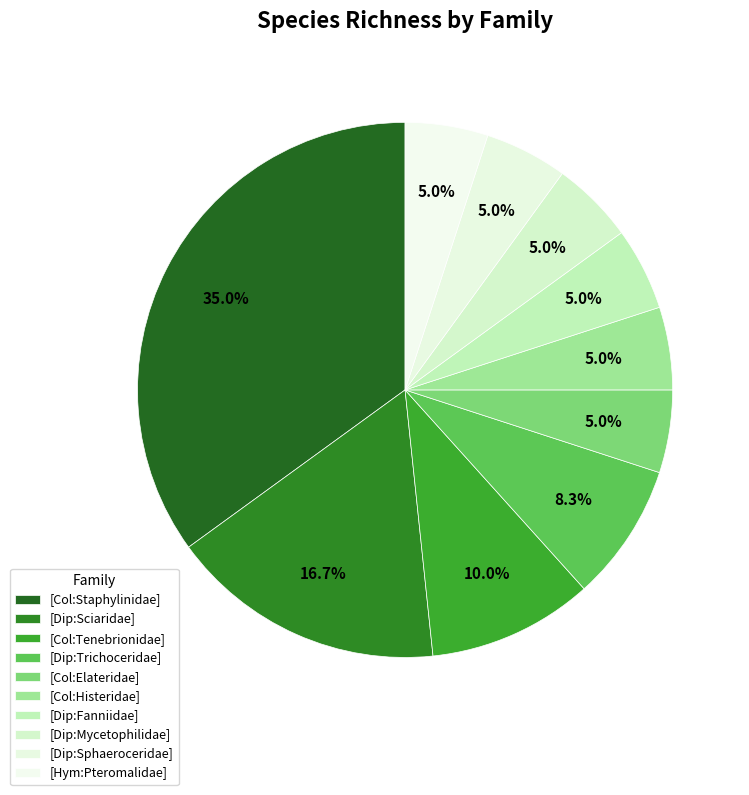

What is the change in value from [Dip:Trichoceridae] to [Dip:Sphaeroceridae]?

-2